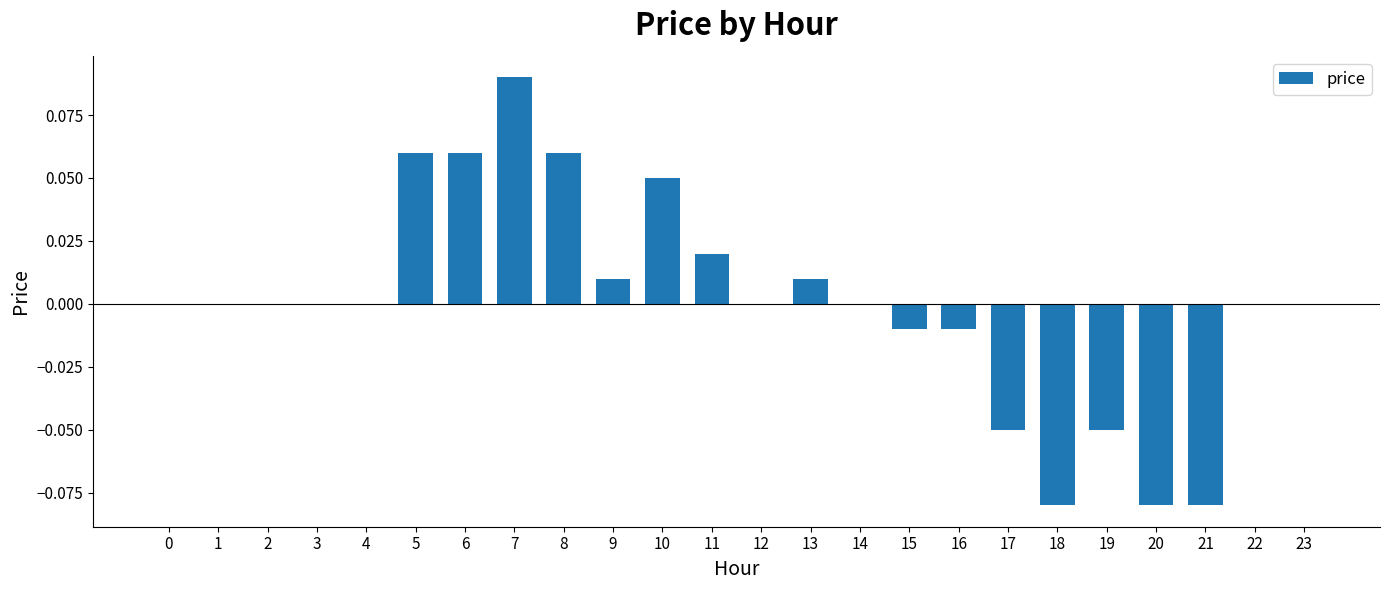

True or false: the data shows 0.1 at 12.

False